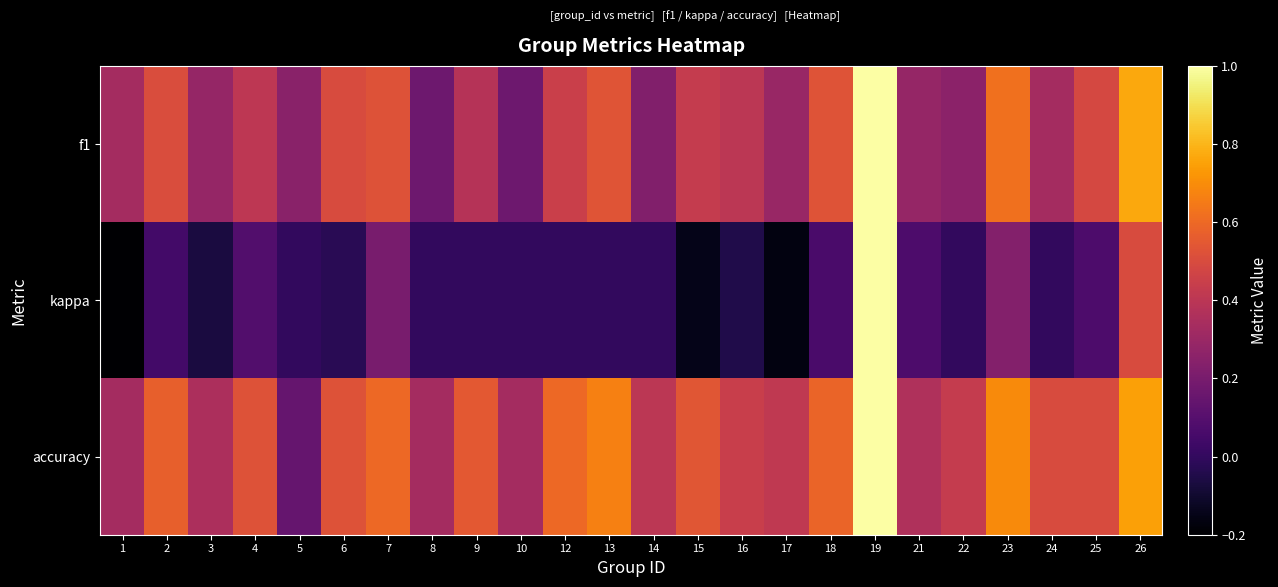

What is the smallest value displayed?

-0.2